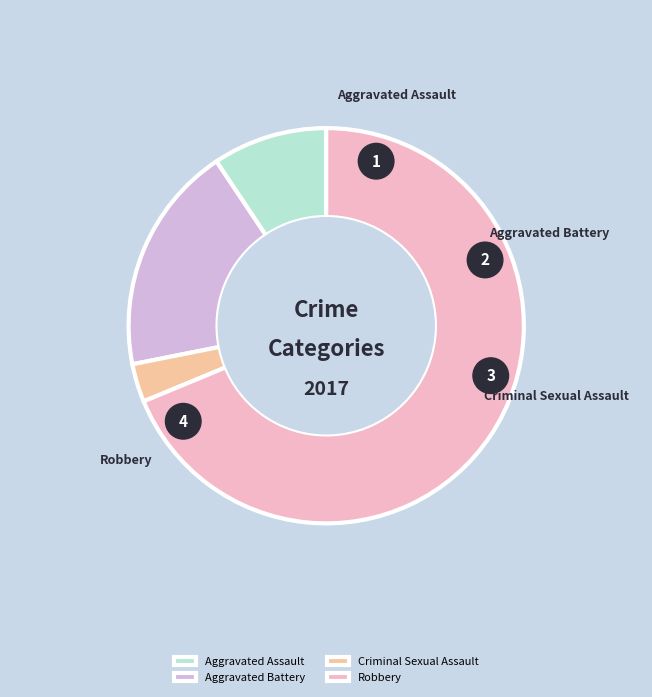

What is the majority slice?

Robbery